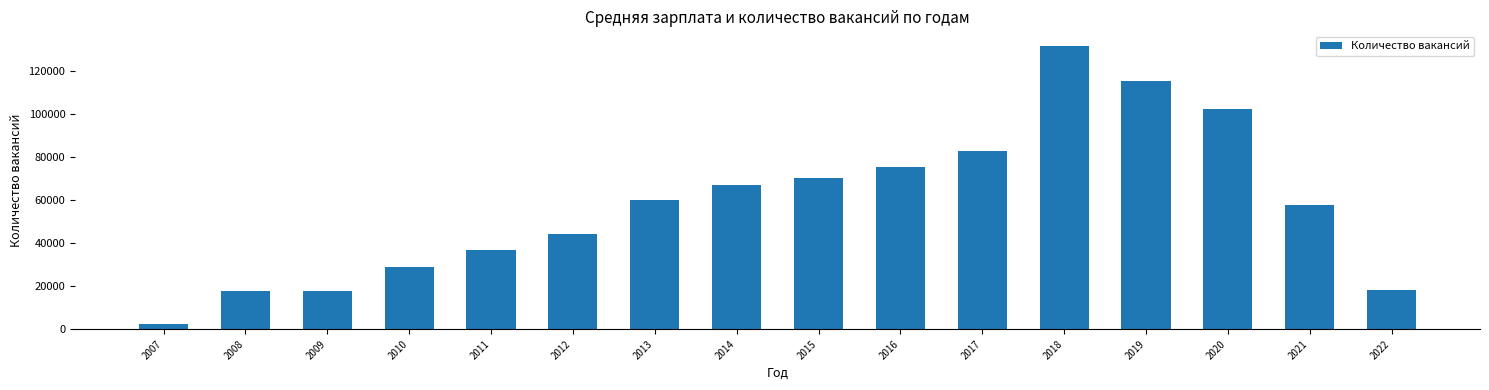

What is the value of the 16th bar from the left?

18294